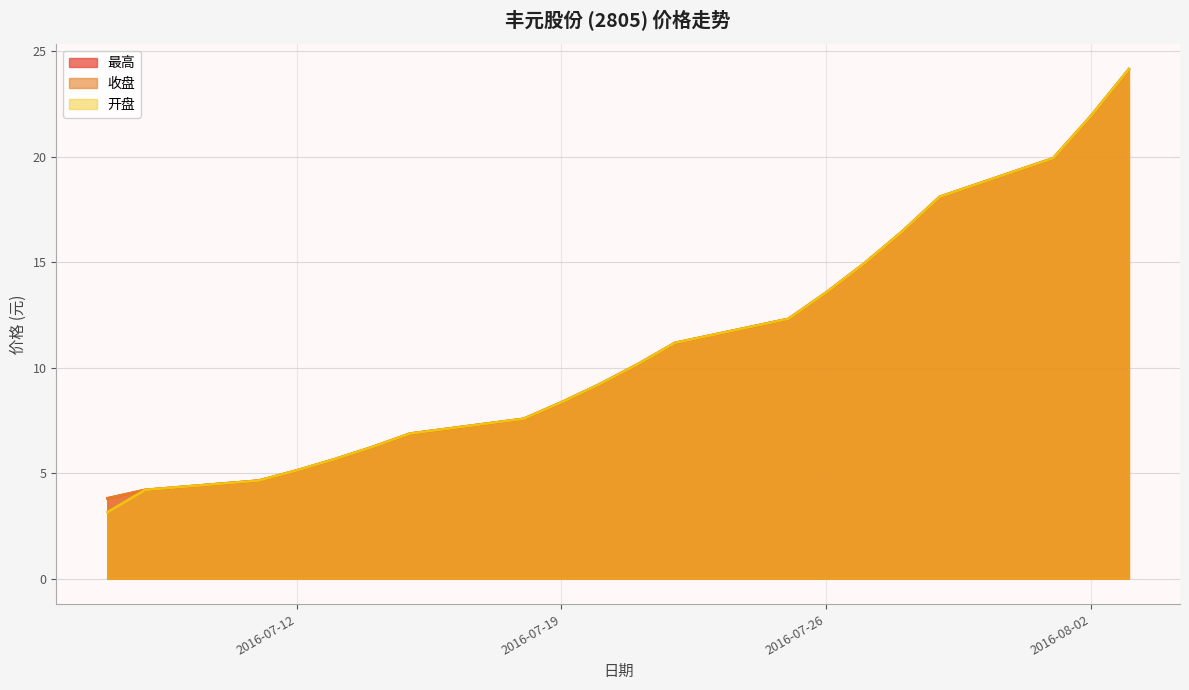

True or false: 收盘 and 开盘 intersect in this chart.

False